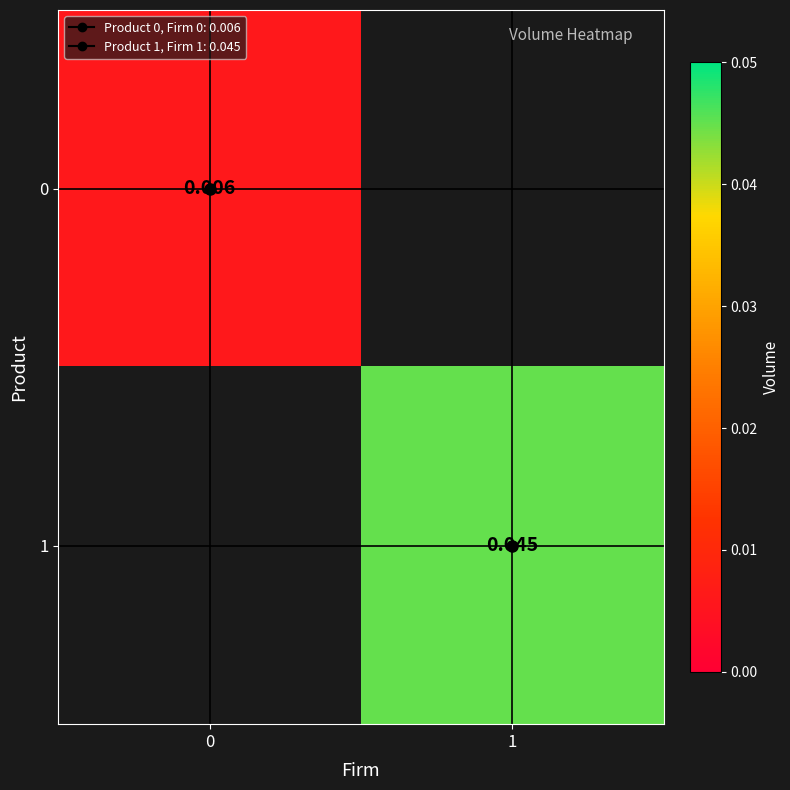

List the labels in order of 1 value, largest first.

0, 1